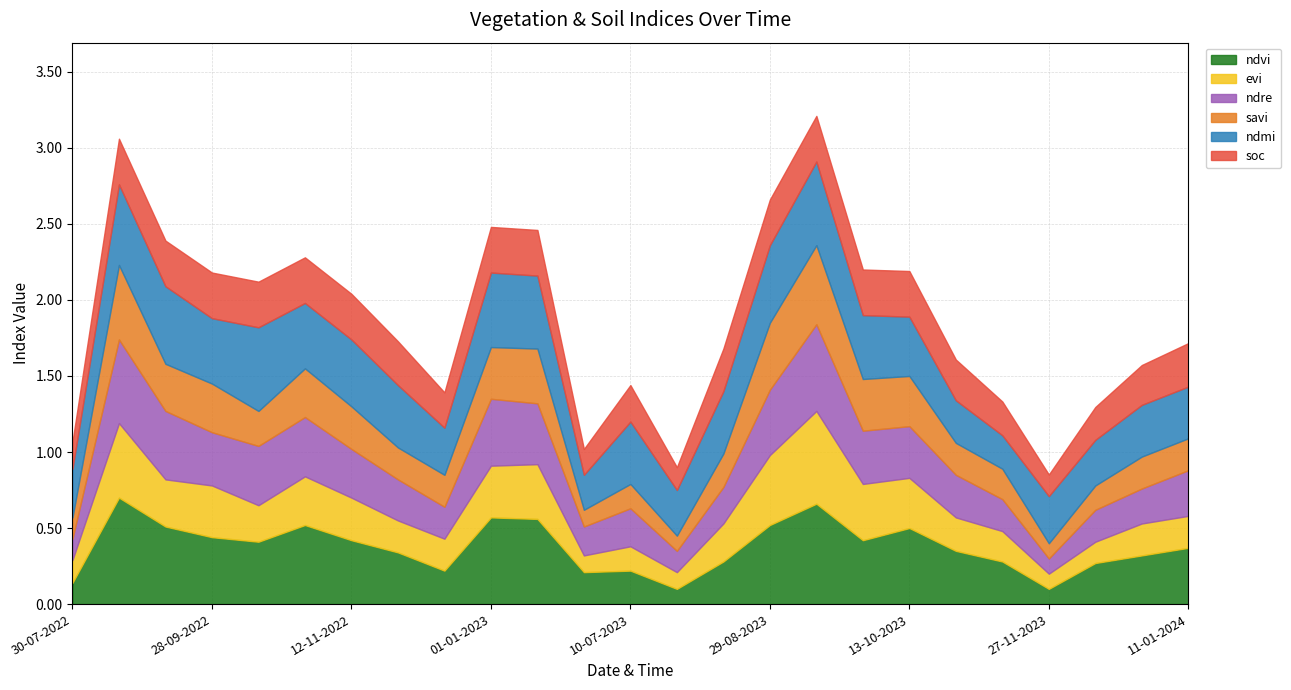

Where do ndmi and soc first cross each other?

28-10-2023 and 12-11-2023